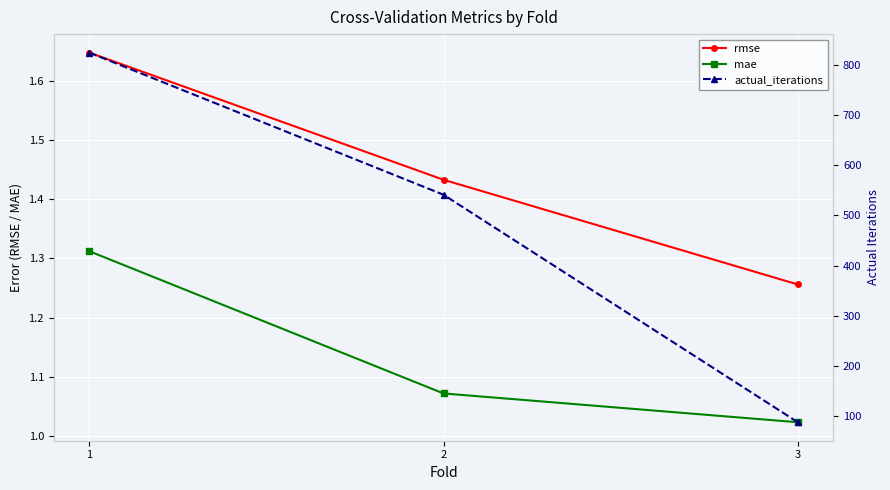

Does the chart display data point markers on the line(s)?

Yes